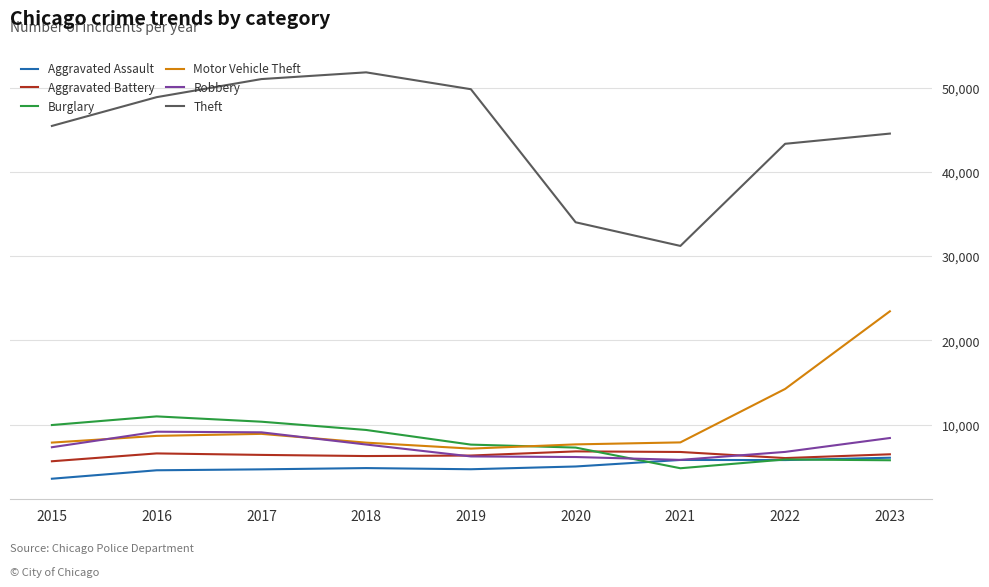

What is the maximum value for Burglary?

10999